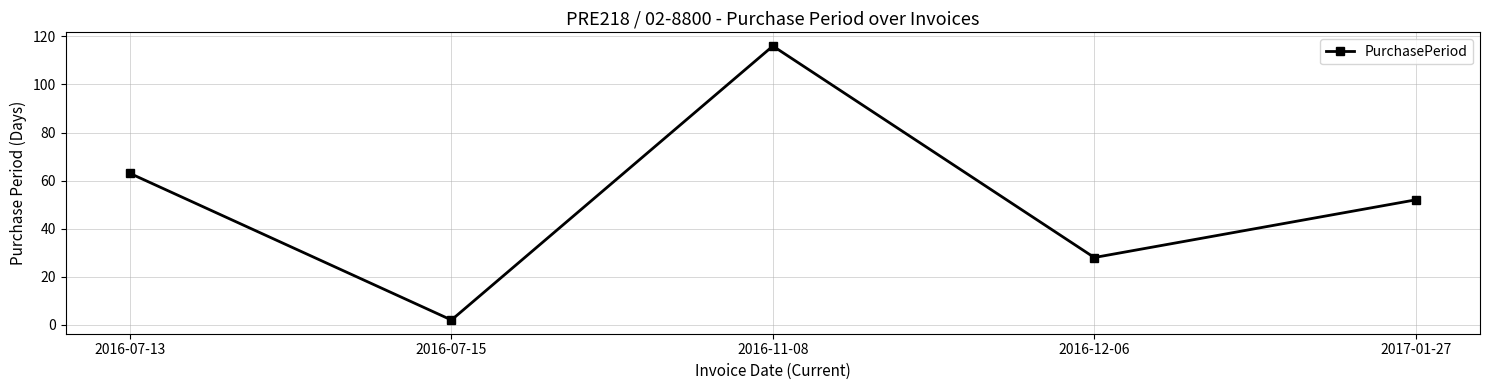

What is the change in value from 2016-11-08 to 2017-01-27?

-64